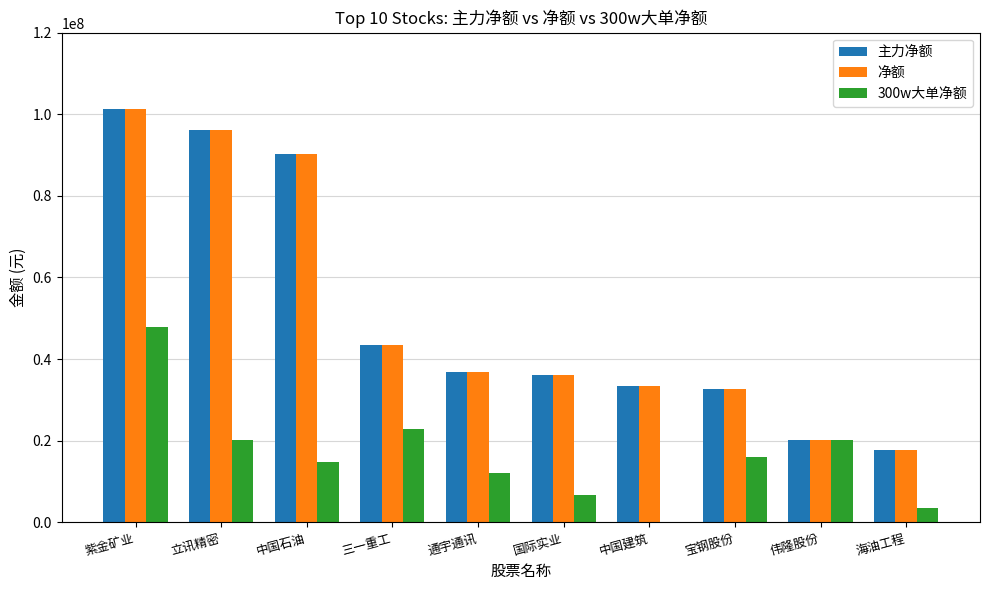

What is the label of the 4th bar from the right?

中国建筑